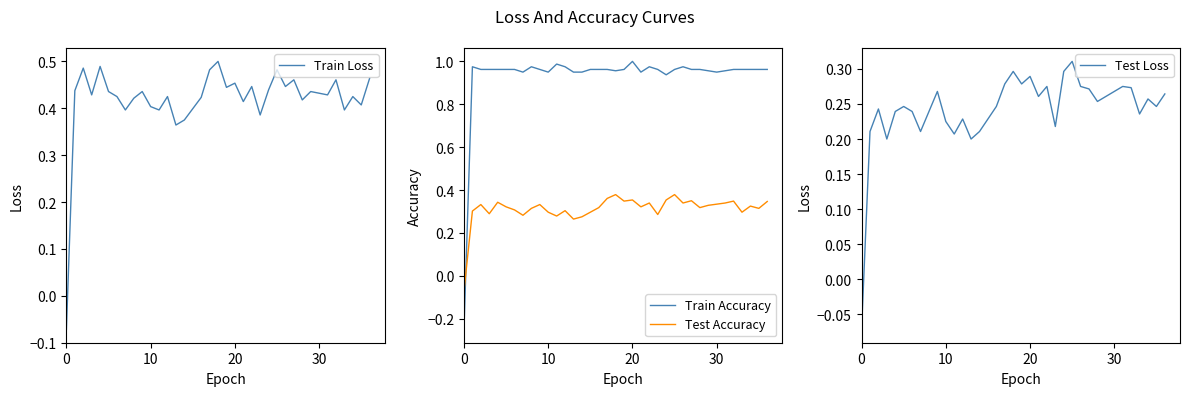

True or false: Train Accuracy and Test Accuracy cross at least once.

True